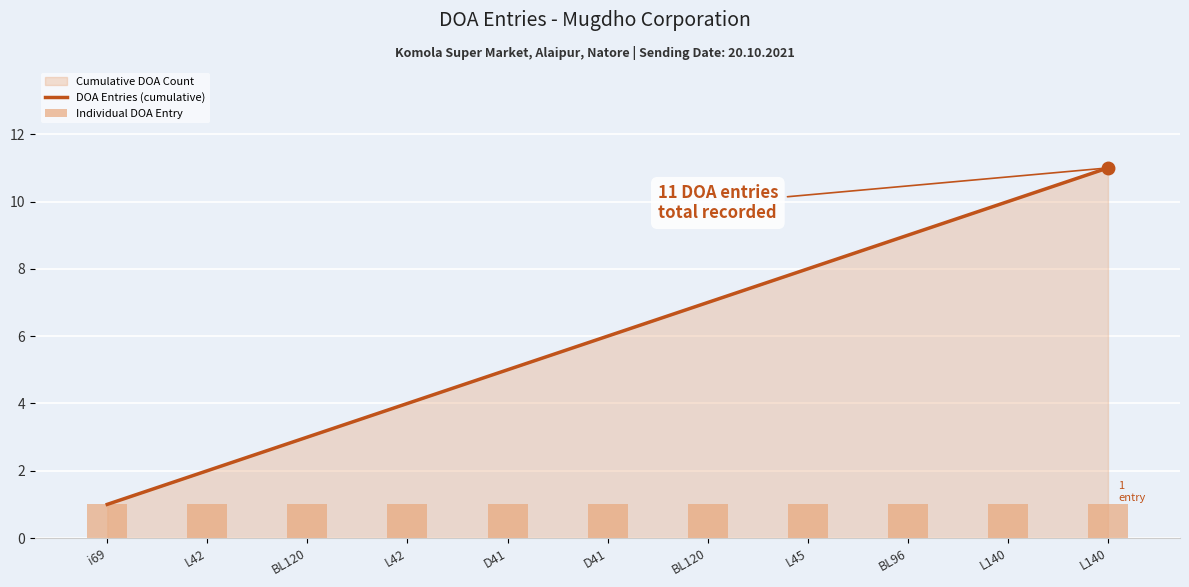

Reading left to right, transcribe all the data shown in this chart.

DOA Entries (cumulative): i69=1	L42=2	BL120=3	L42=4	D41=5	D41=6	BL120=7	L45=8	BL96=9	L140=10	L140=11
Individual DOA Entry: i69=1	L42=1	BL120=1	L42=1	D41=1	D41=1	BL120=1	L45=1	BL96=1	L140=1	L140=1